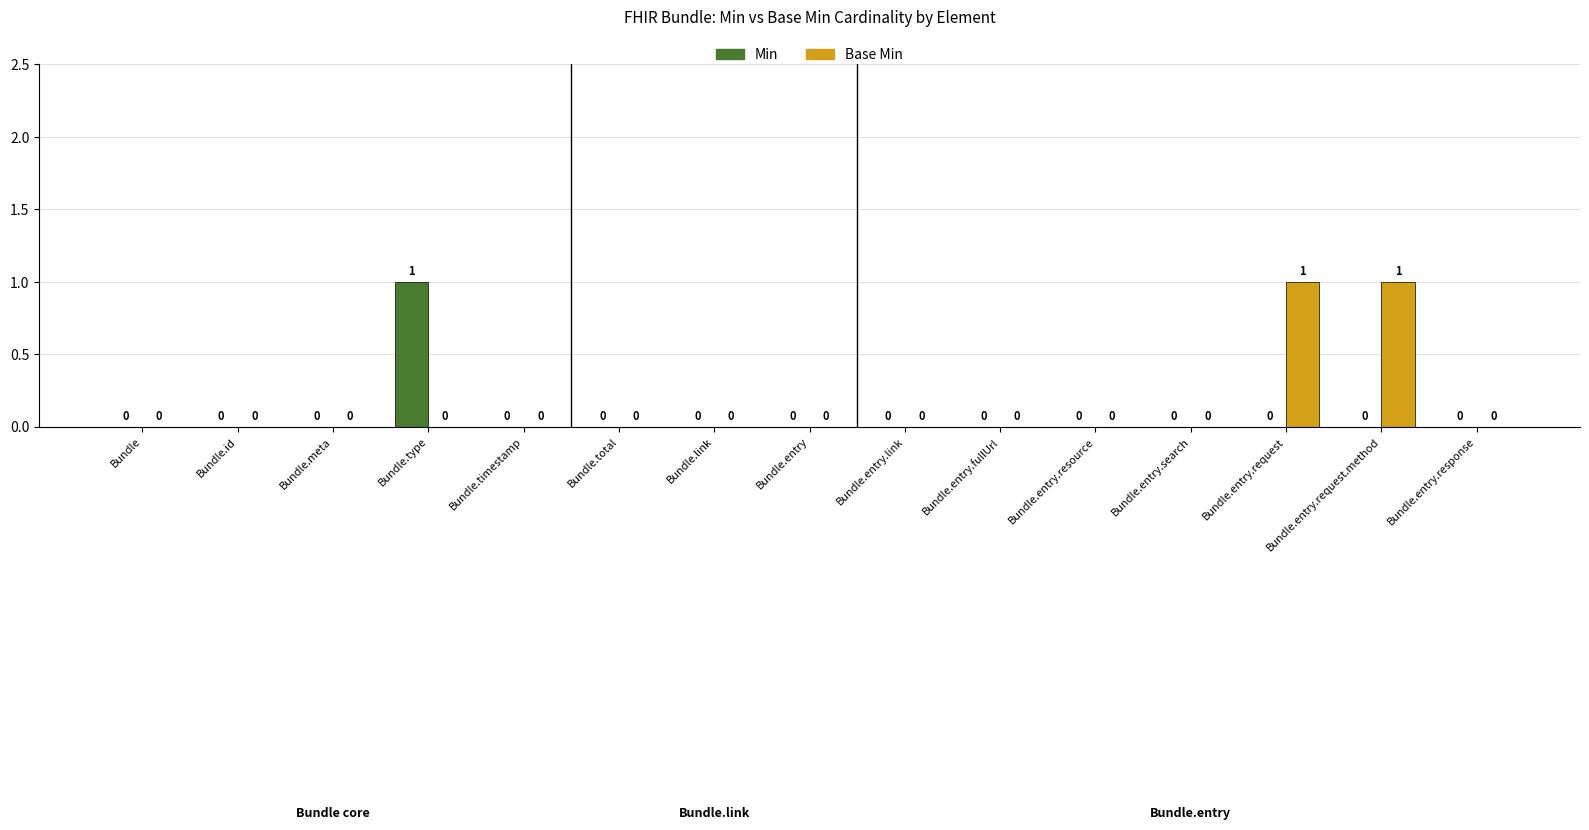

Between Bundle.meta and Bundle.type, which series saw the biggest shift?

Min